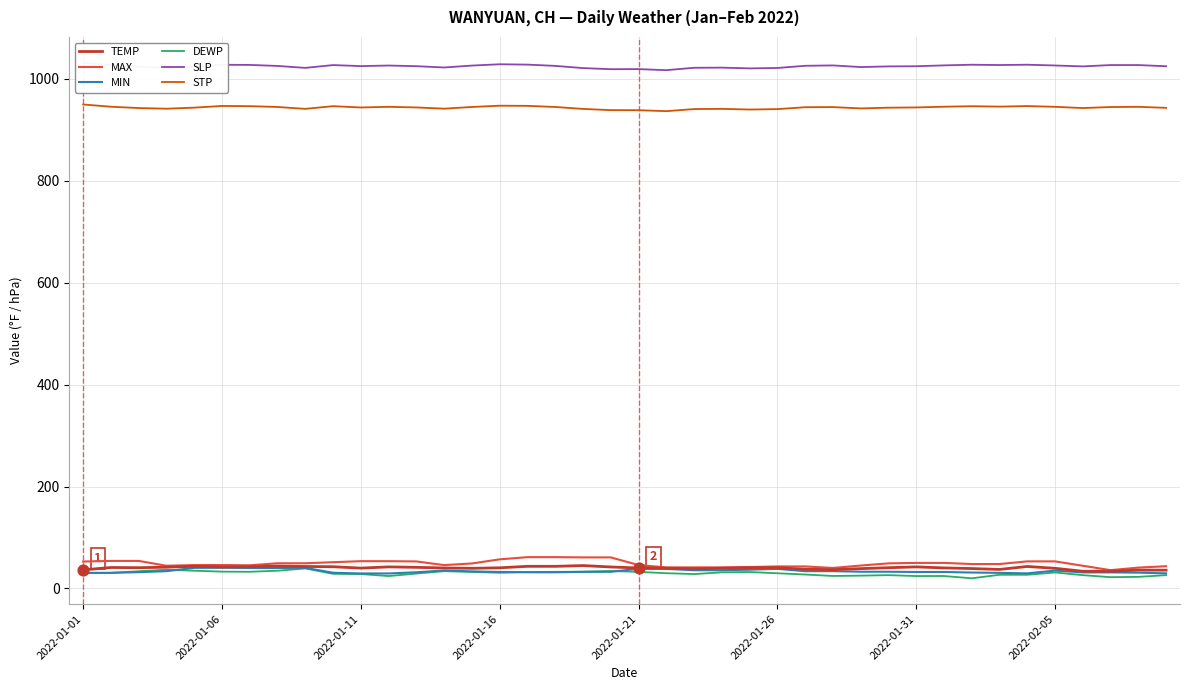

What are all the series names shown in the legend?

TEMP, MAX, MIN, DEWP, SLP, STP